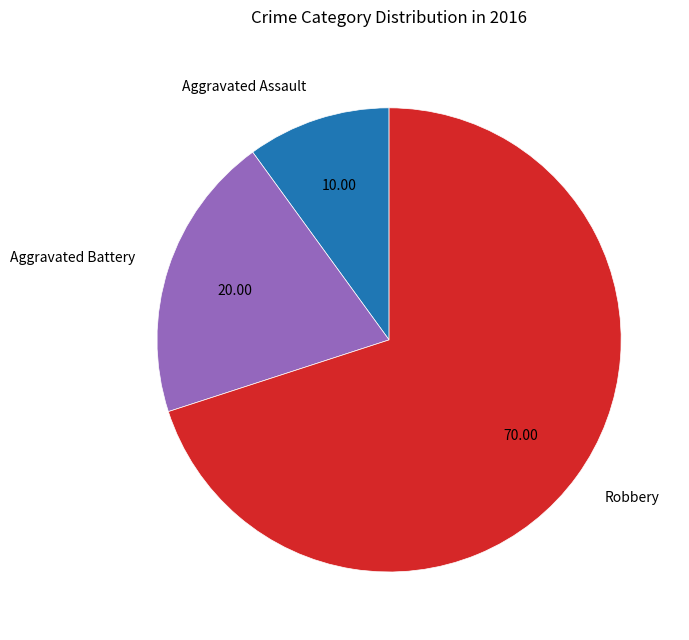

Does Aggravated Battery represent more than half of the total?

No